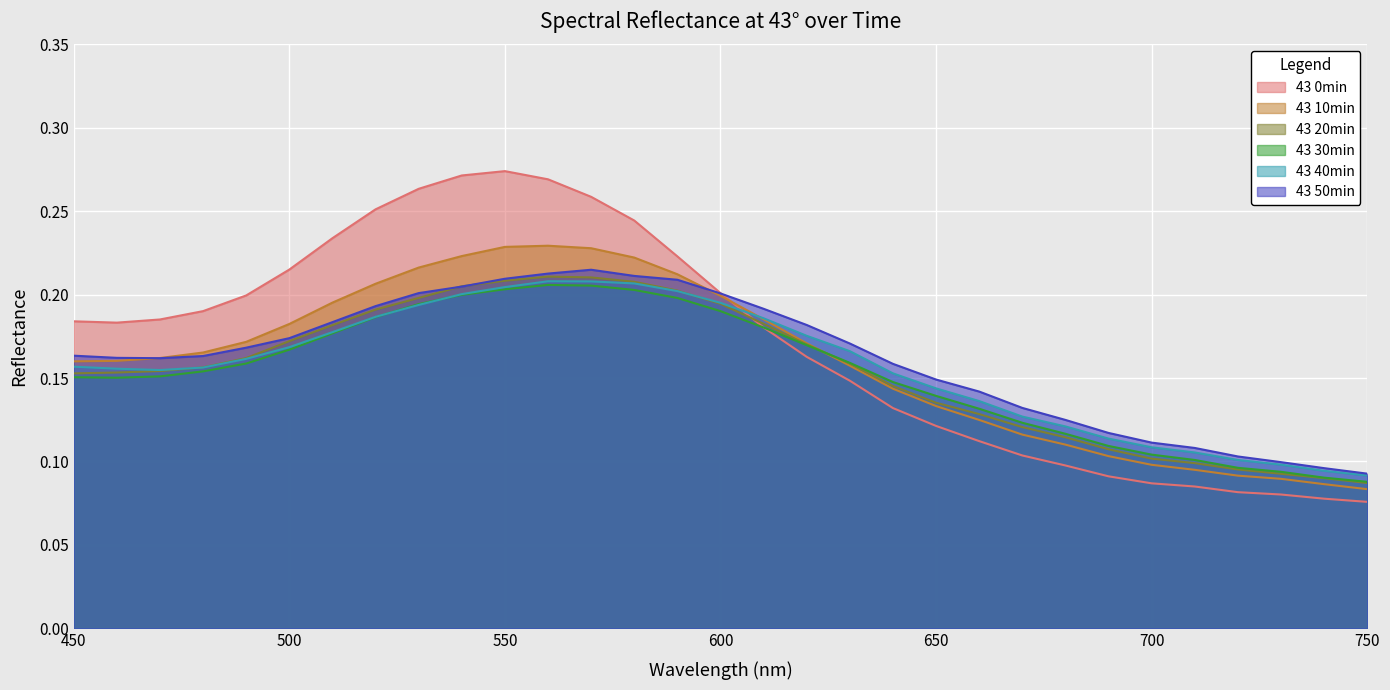

How many lines are shown in the chart?

6